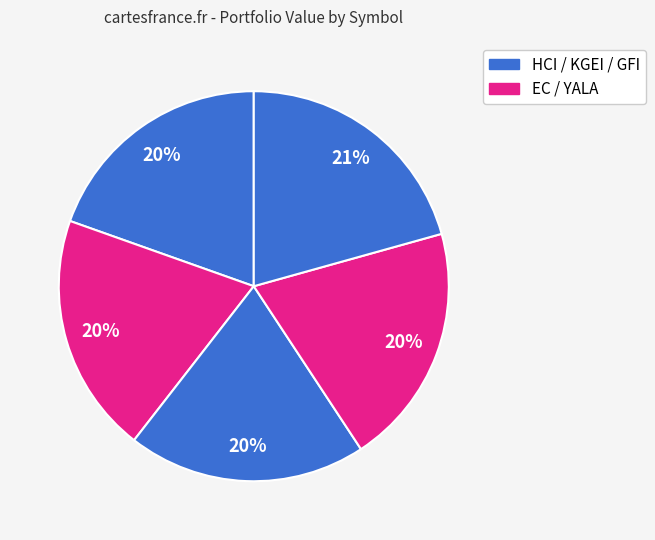

How many slices are in this pie chart?

5